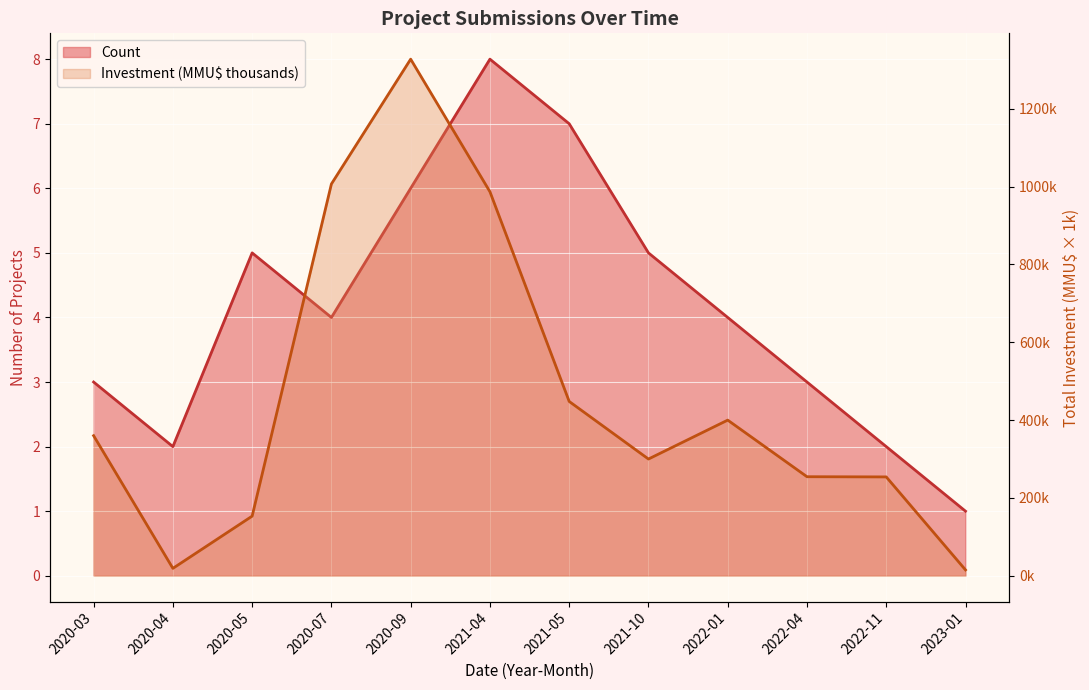

True or false: Count and Investment intersect in this chart.

False